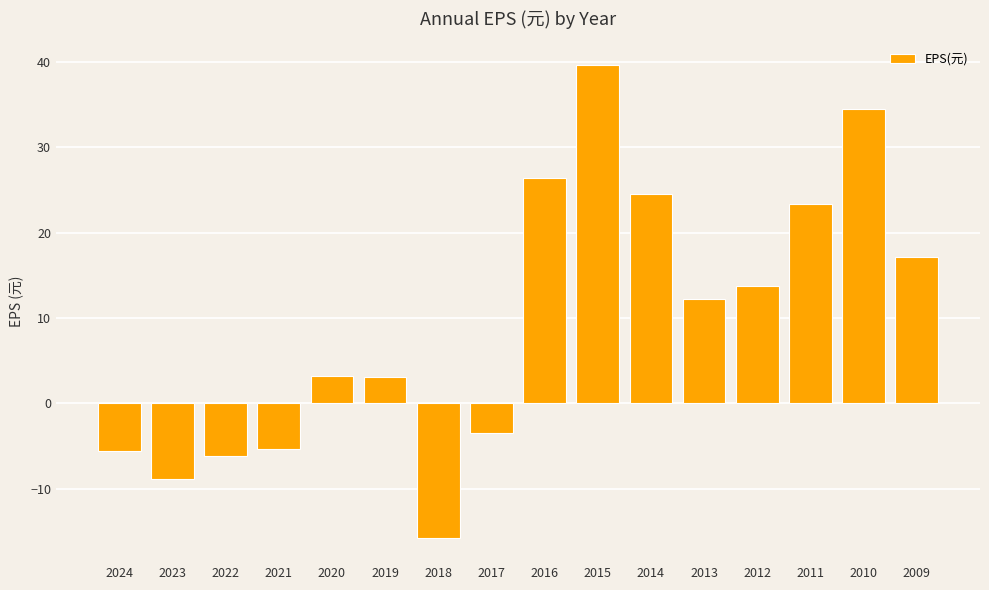

How many values exceed 12?

8